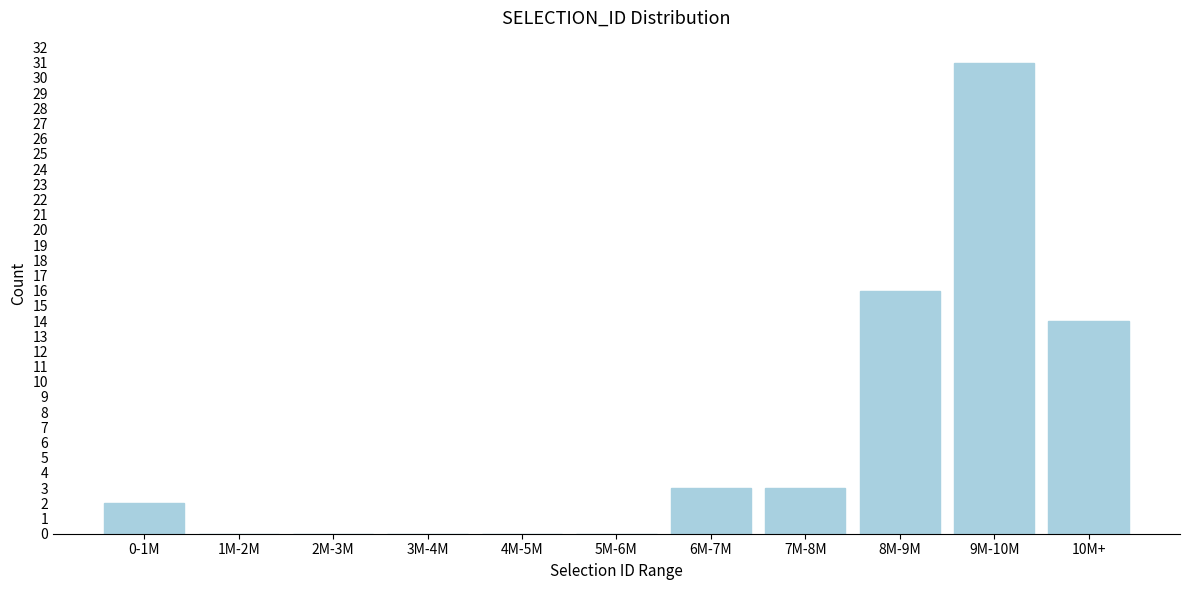

Reading right to left, what are all the values shown in this chart?

10M+=14	9M-10M=31	8M-9M=16	7M-8M=3	6M-7M=3	5M-6M=0	4M-5M=0	3M-4M=0	2M-3M=0	1M-2M=0	0-1M=2